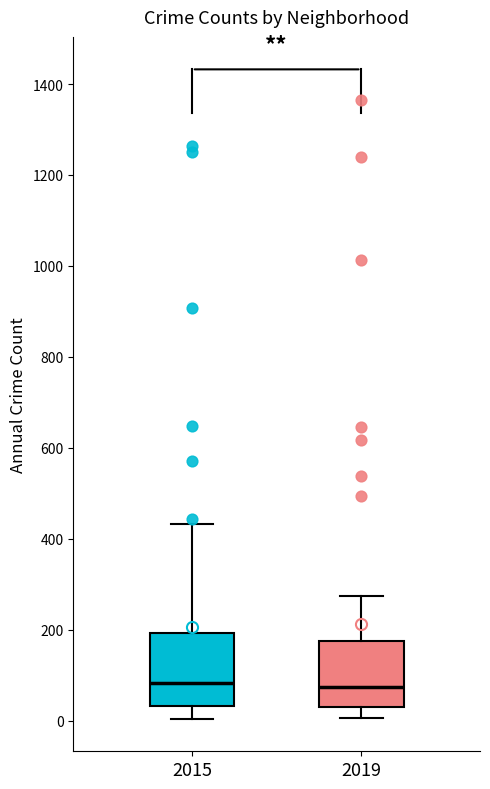

Reading left to right, read every box against the y-axis: the position of its median line, the range the box covers, and the ends of its whiskers. The values are not printed on the chart, so give them approximately, as read against the axis.

2015: median 80, box 40 to 200, whiskers 0 to 440
2019: median 80, box 40 to 180, whiskers 0 to 280